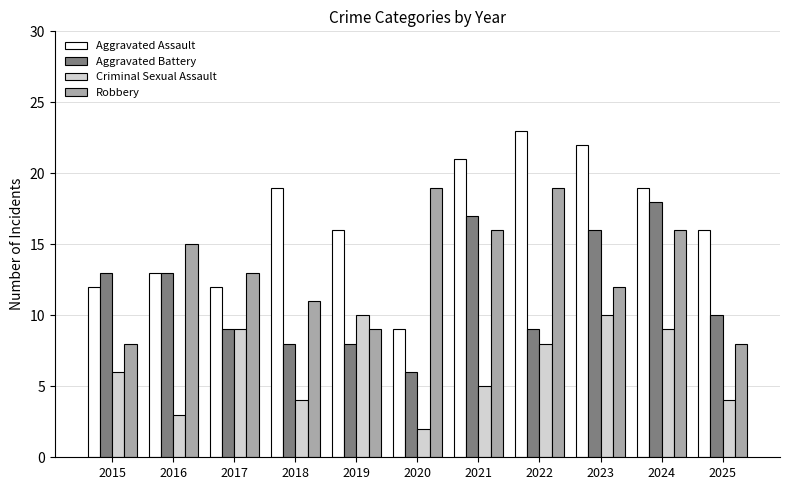

What is the difference between the second highest and second lowest values in the Criminal Sexual Assault series?

7